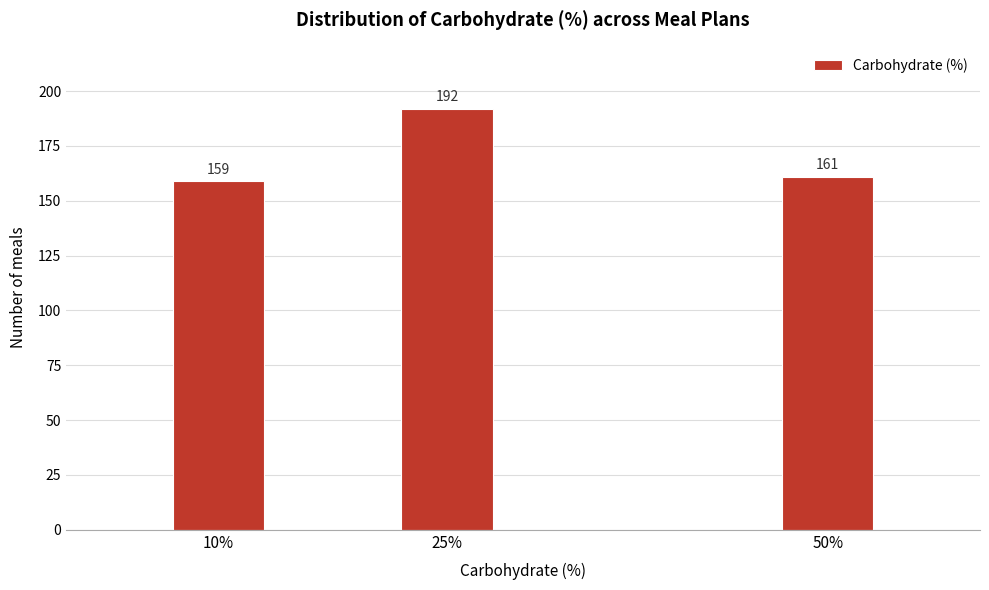

Reading right to left, list all the values displayed in this chart.

50%=161	25%=192	10%=159